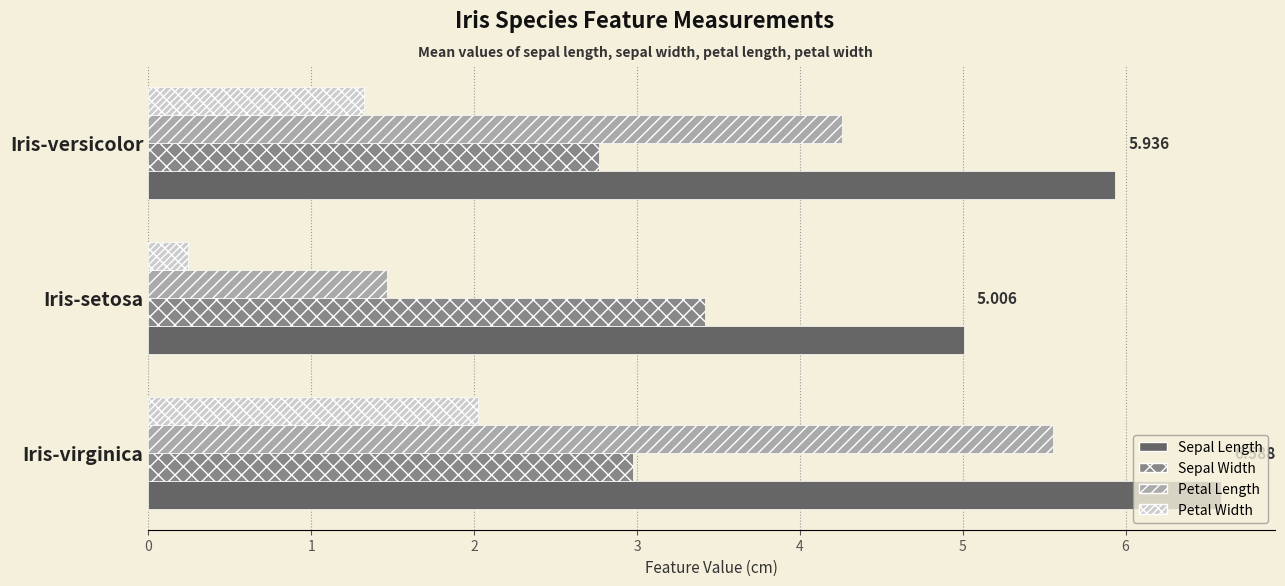

Which category has the highest value across all series?

Iris-virginica